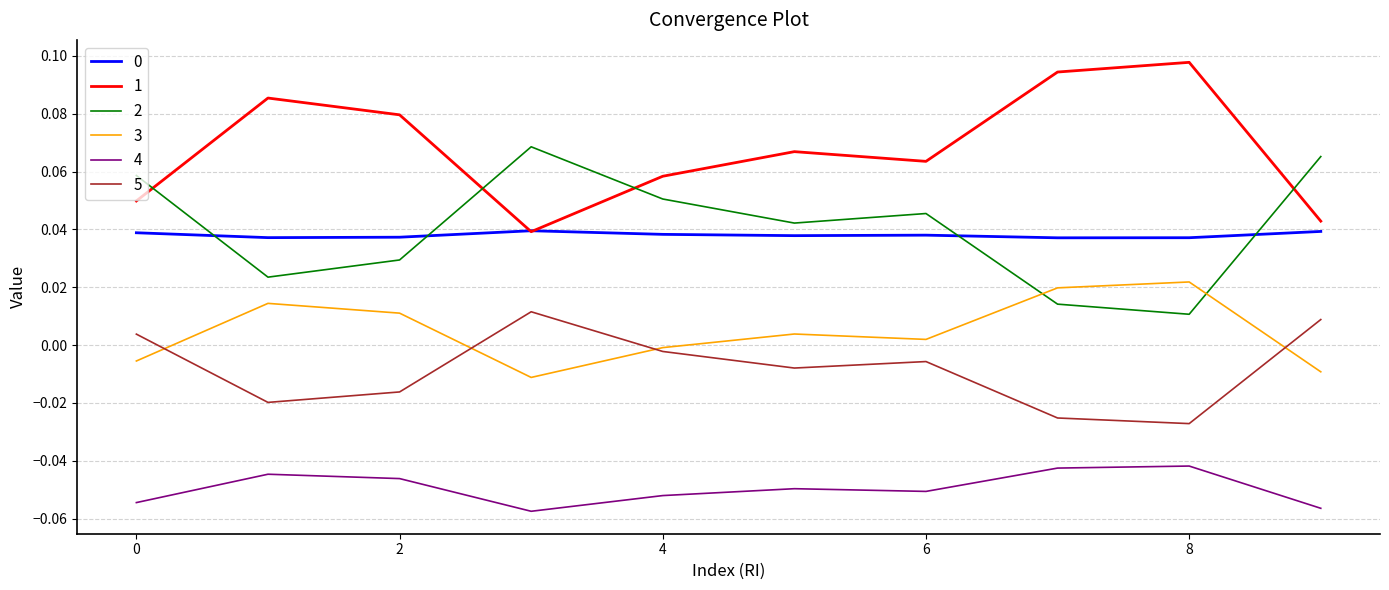

True or false: 3 and 1 cross at least once.

False